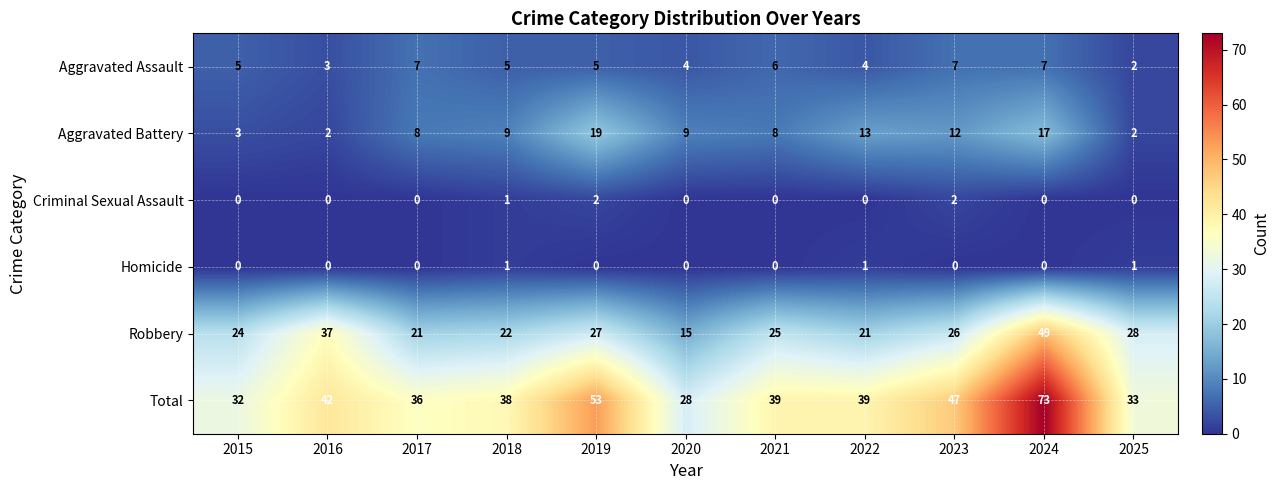

What is the total value across all series at 2018?

76